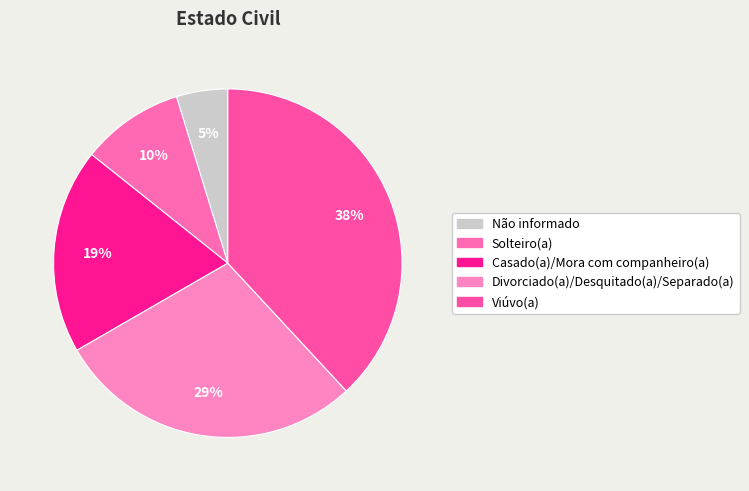

Count the number of slices in the pie.

5